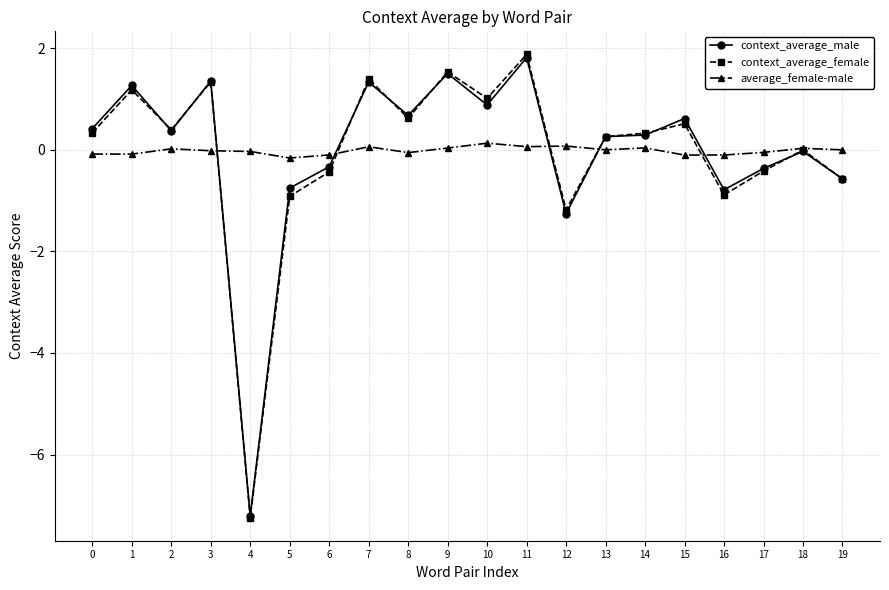

True or false: context_average_female has more than 1 interior local peaks.

True